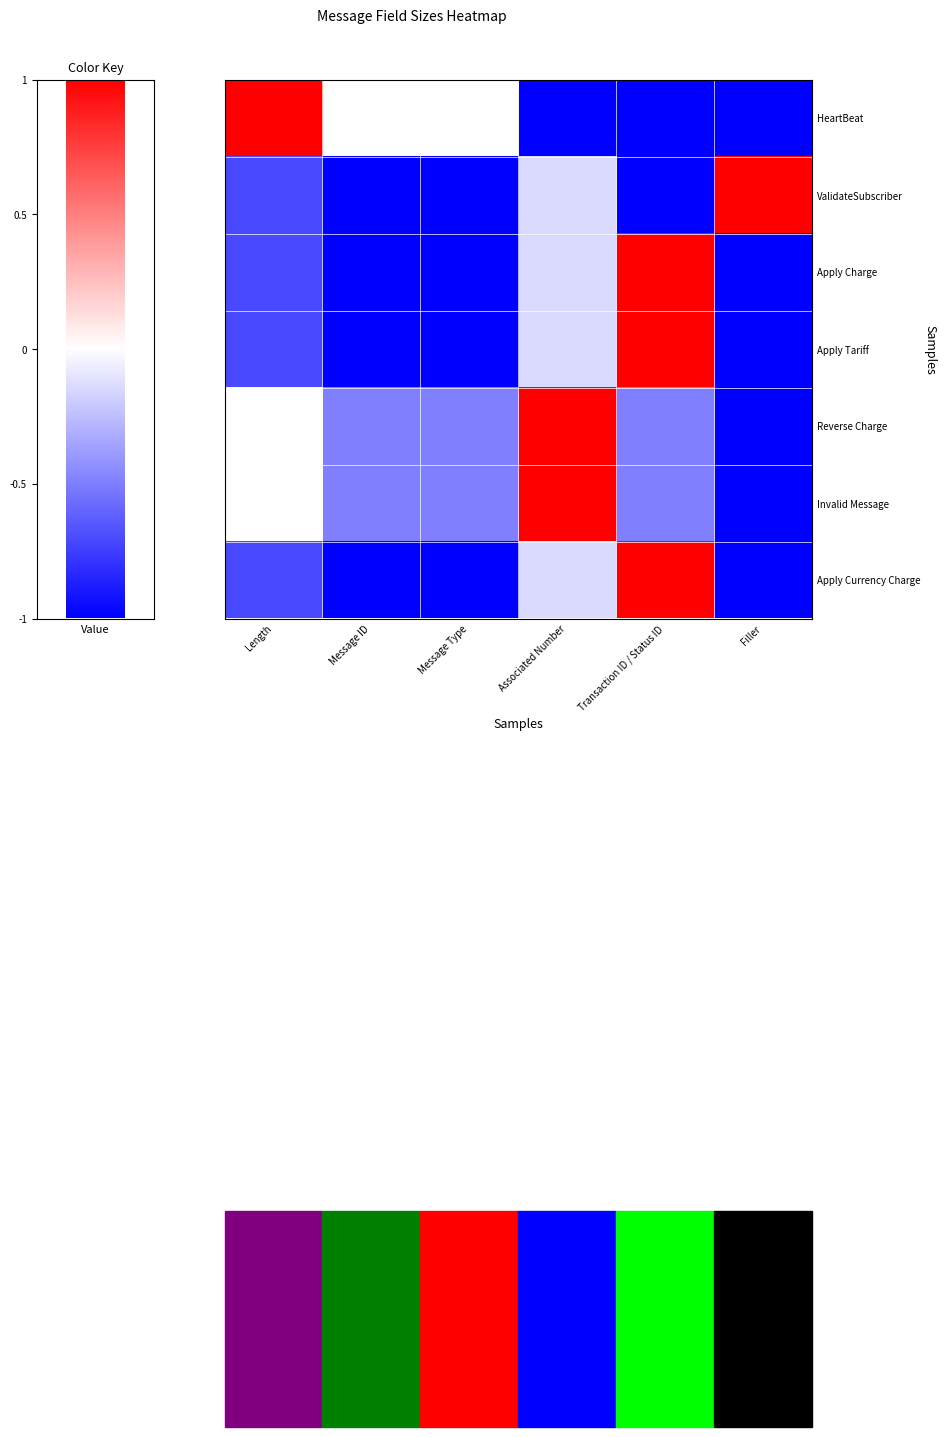

Reading right to left, what are all the values shown in this chart?

HeartBeat: Filler=-1.0	Transaction ID / Status ID=-1.0	Associated Number=-1.0	Message Type=0.0	Message ID=0.0	Length=1.0
ValidateSubscriber: Filler=1.0	Transaction ID / Status ID=-1.0	Associated Number=-0.1	Message Type=-1.0	Message ID=-1.0	Length=-0.7
Apply Charge: Filler=-1.0	Transaction ID / Status ID=1.0	Associated Number=-0.1	Message Type=-1.0	Message ID=-1.0	Length=-0.7
Apply Tariff: Filler=-1.0	Transaction ID / Status ID=1.0	Associated Number=-0.1	Message Type=-1.0	Message ID=-1.0	Length=-0.7
Reverse Charge: Filler=-1.0	Transaction ID / Status ID=-0.5	Associated Number=1.0	Message Type=-0.5	Message ID=-0.5	Length=0.0
Invalid Message: Filler=-1.0	Transaction ID / Status ID=-0.5	Associated Number=1.0	Message Type=-0.5	Message ID=-0.5	Length=0.0
Apply Currency Charge: Filler=-1.0	Transaction ID / Status ID=1.0	Associated Number=-0.1	Message Type=-1.0	Message ID=-1.0	Length=-0.7